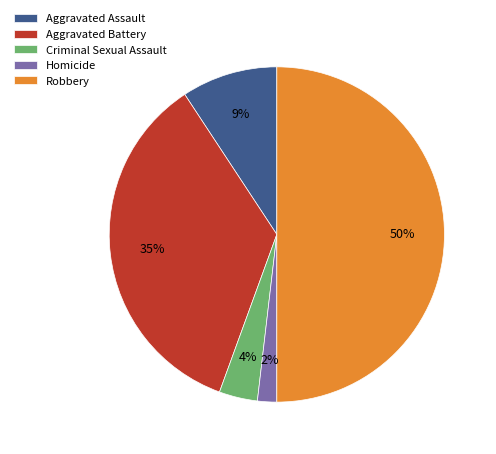

What is the ratio of the value at Aggravated Assault to the value at Aggravated Battery?

0.3